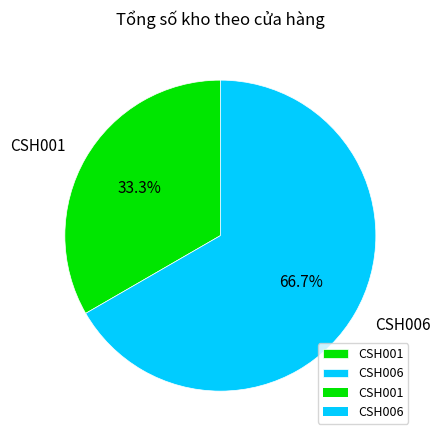

Count the number of slices in the pie.

2